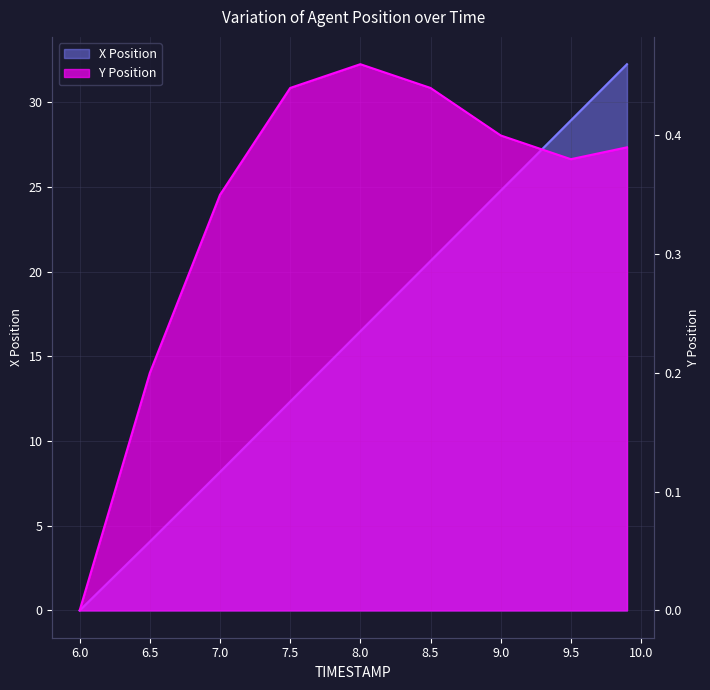

The Y Position series shows 0.1 at 9.0. True or false?

False